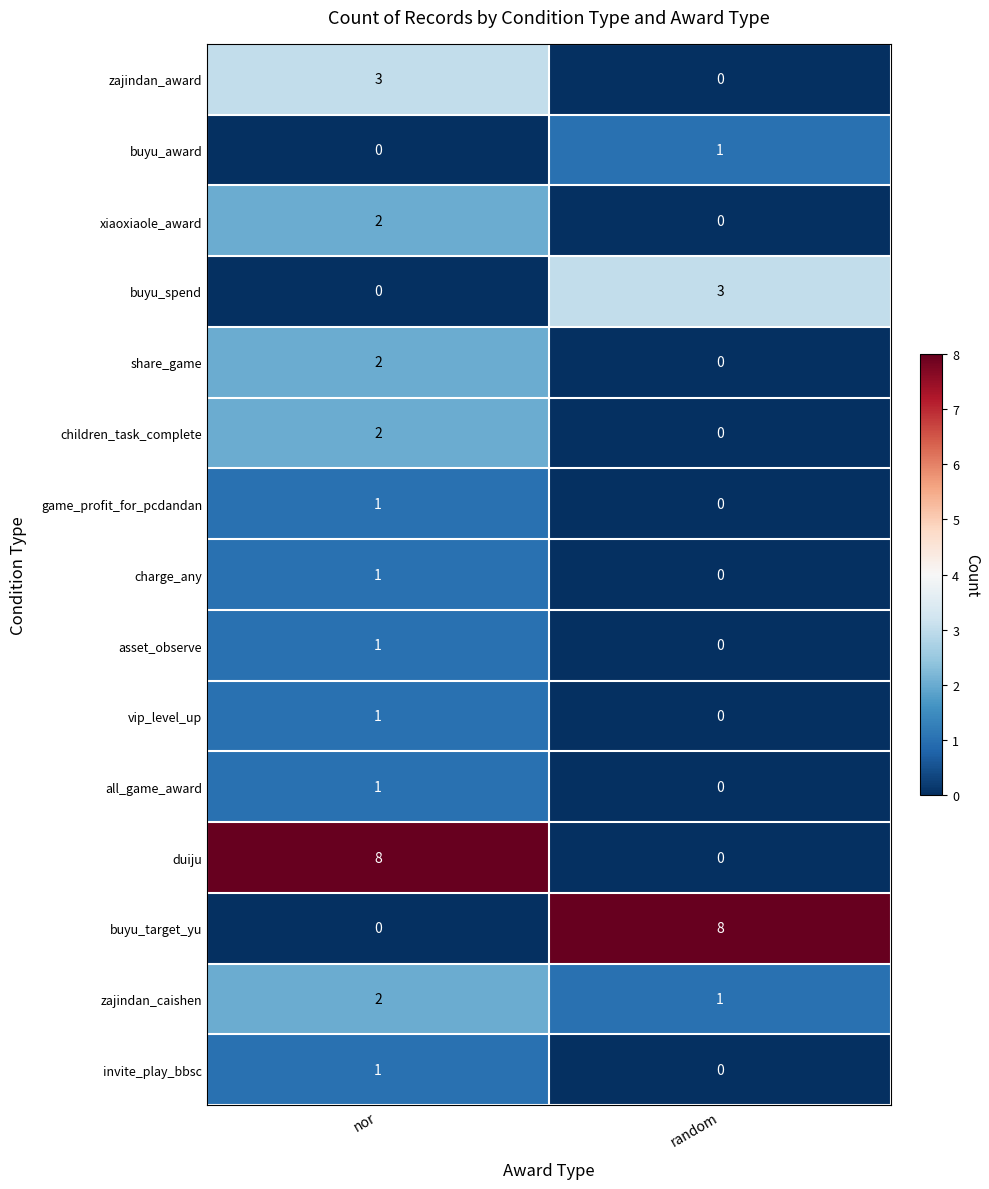

Rank the categories by xiaoxiaole_award value from highest to lowest.

nor, random